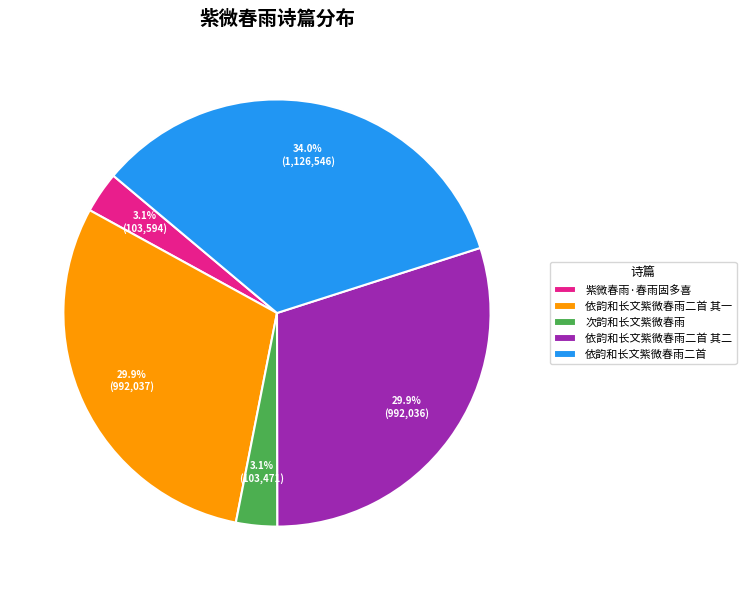

To the nearest percent, what is the difference between the largest and smallest slice percentages?

31%